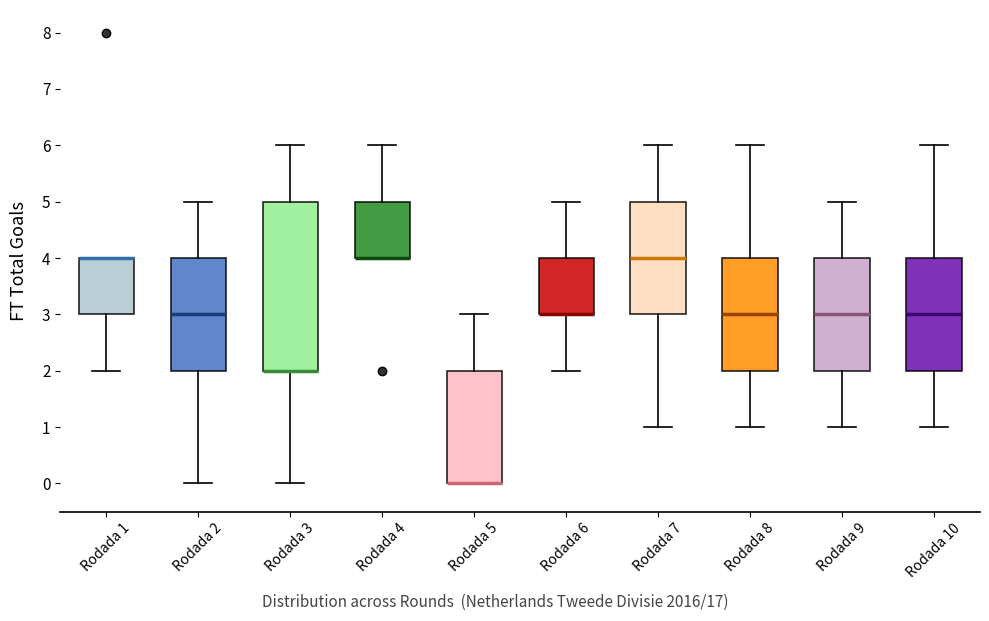

Which box is the tallest, from its lower edge to its upper edge?

Rodada 3